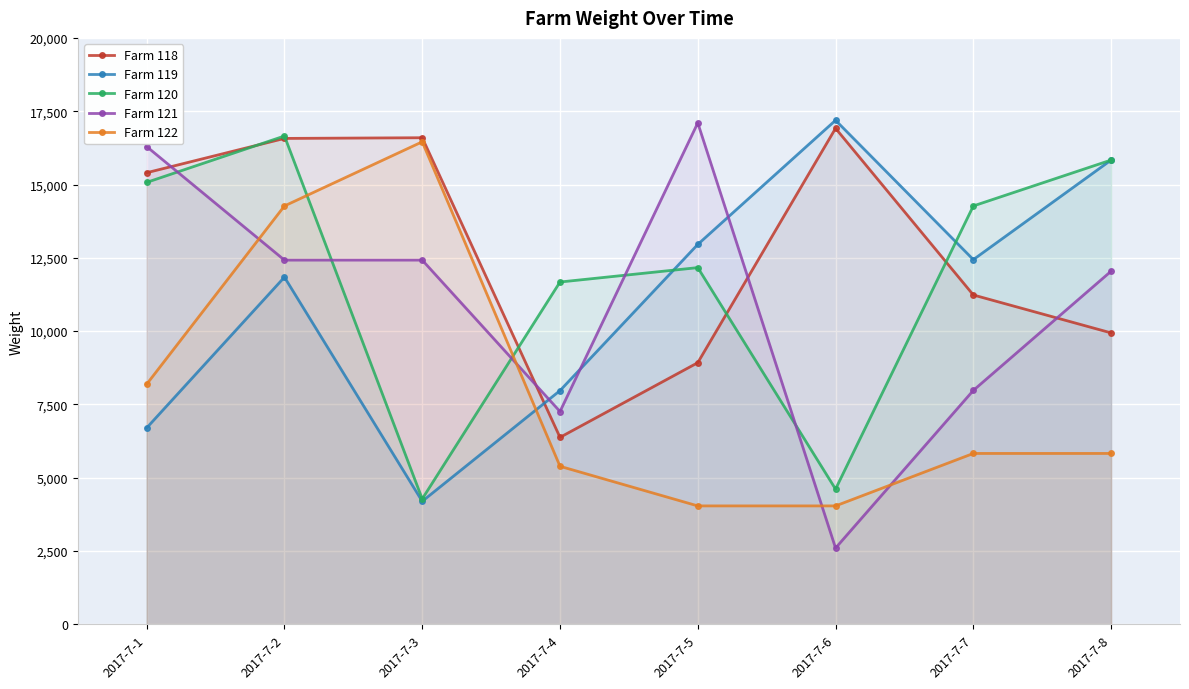

Which category has the lowest value across all series?

2017-7-6